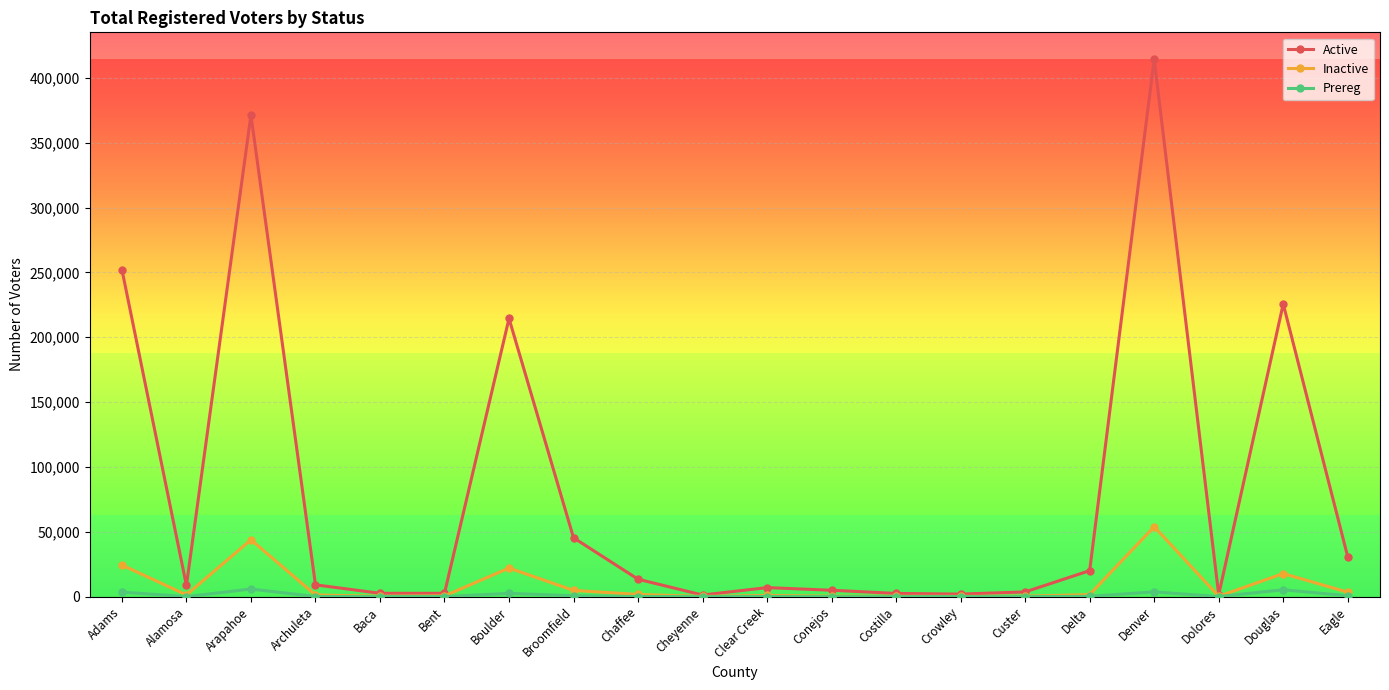

Rank the series at Arapahoe from lowest to highest value.

Prereg, Inactive, Active